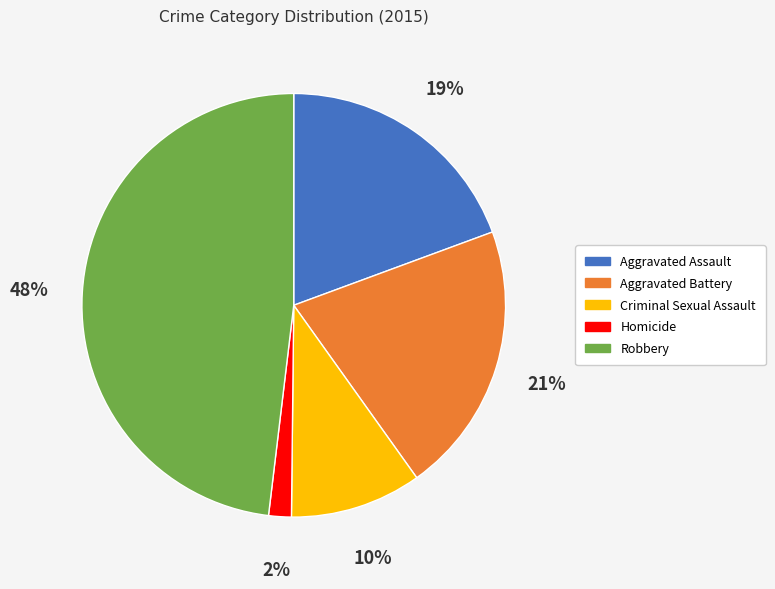

Is Aggravated Assault the majority of the pie?

No